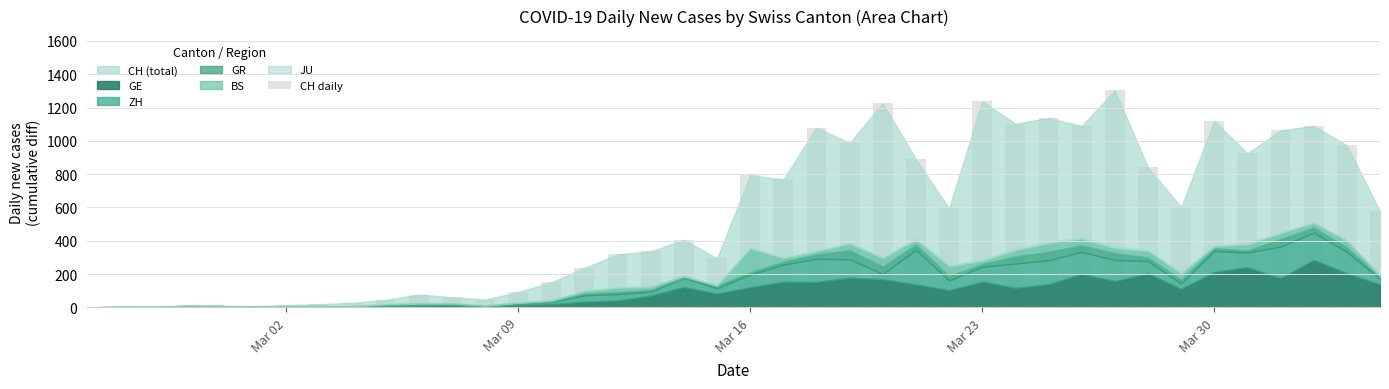

What is the greatest value displayed?

1303